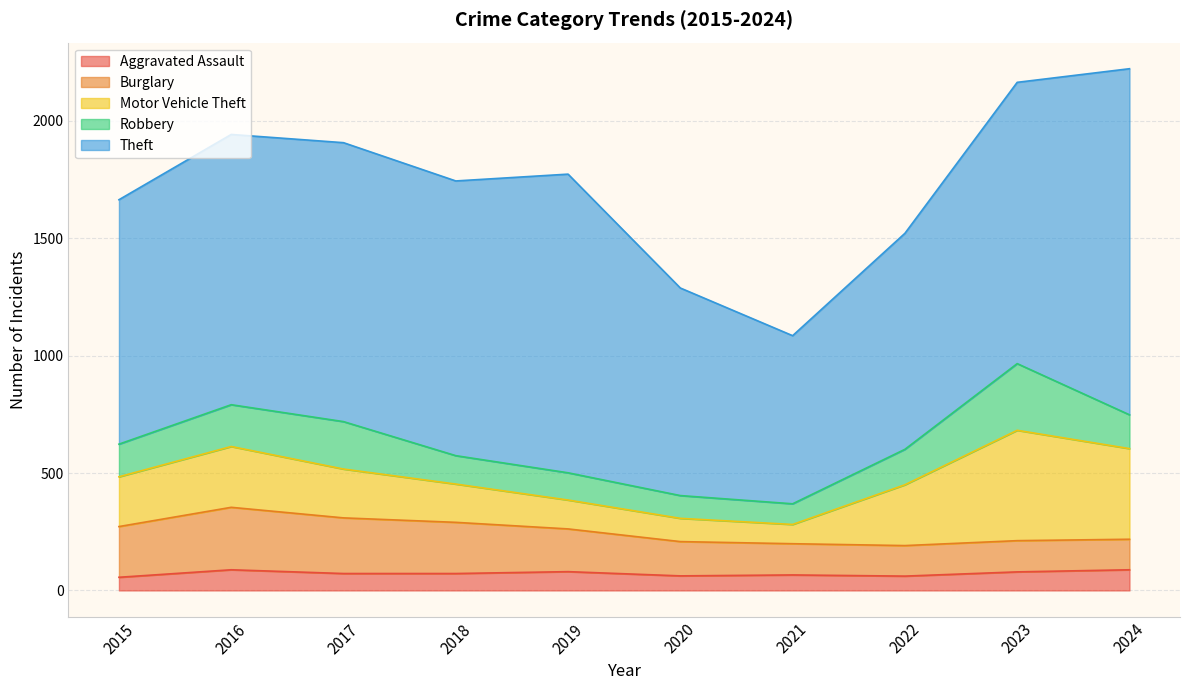

How many interior local valleys does the Aggravated Assault series have?

2